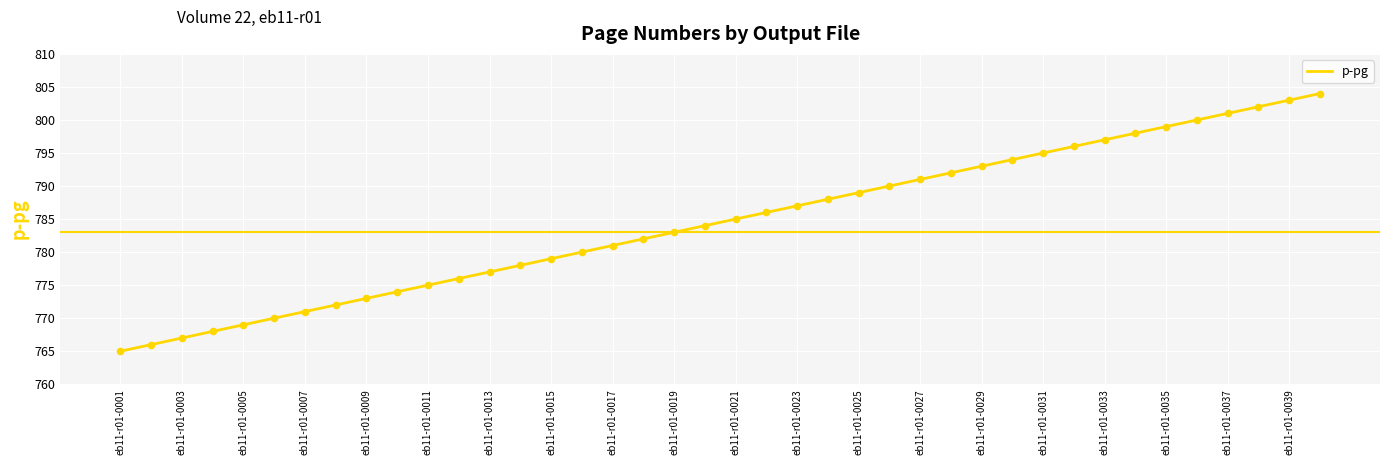

What is the maximum value shown in the chart?

804